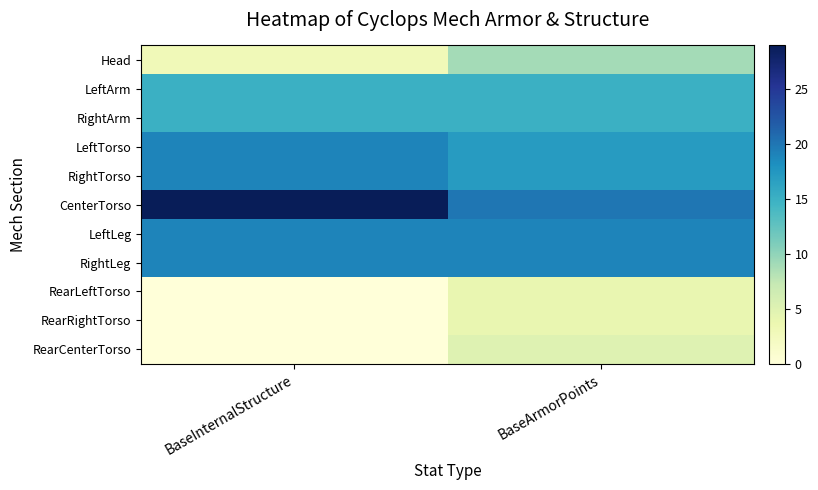

Which series changed the most between BaseInternalStructure and BaseArmorPoints?

CenterTorso